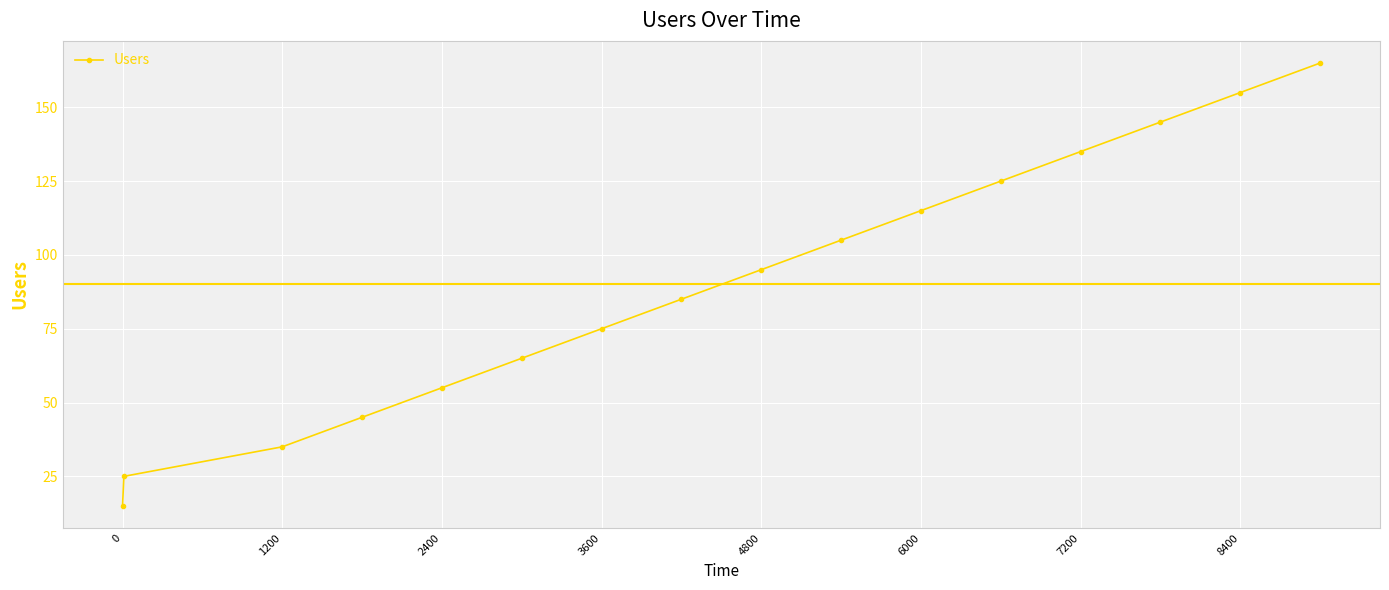

Count the number of categories in the chart.

16